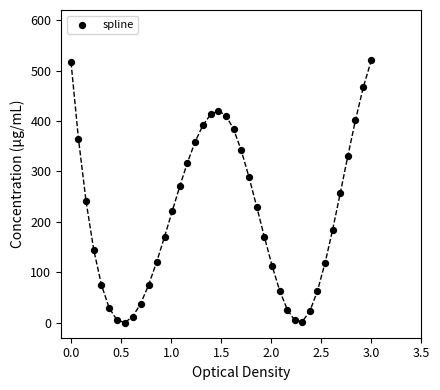

What is the range of X values (max minus min)?

3.0